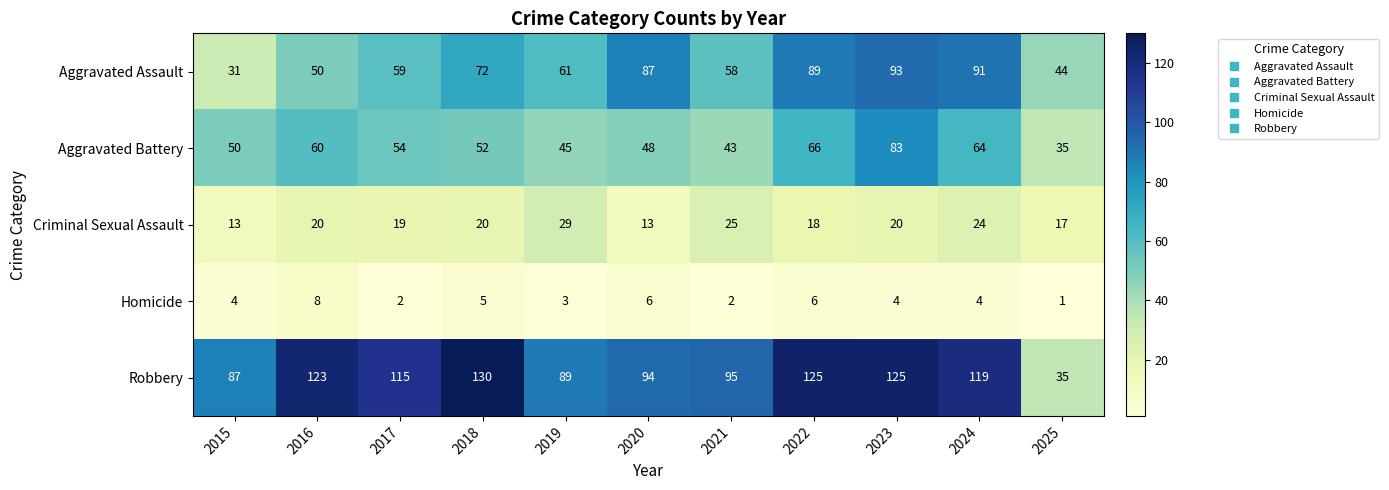

What is the sum of the Homicide values at 2018 and 2016?

13